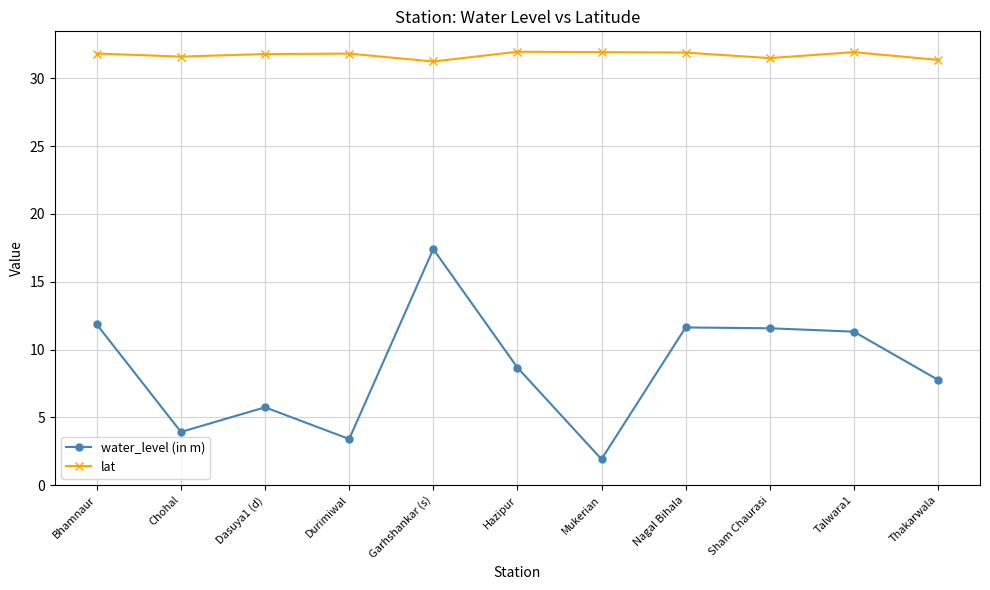

What is the value of the lat point at the 3rd from the left?

31.8